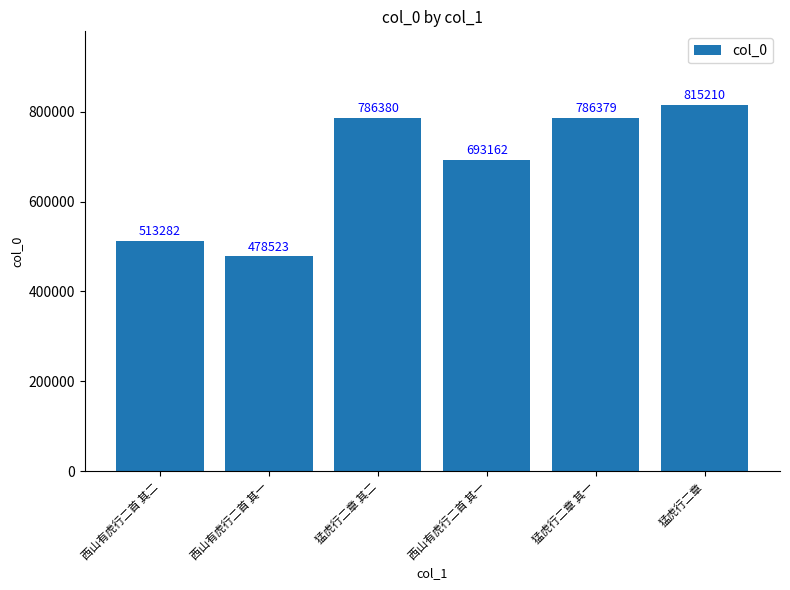

List the labels in order of value, smallest first.

西山有虎行二首 其一, 西山有虎行二首 其二, 西山有虎行二首 其一, 猛虎行二章 其一, 猛虎行二章 其二, 猛虎行二章